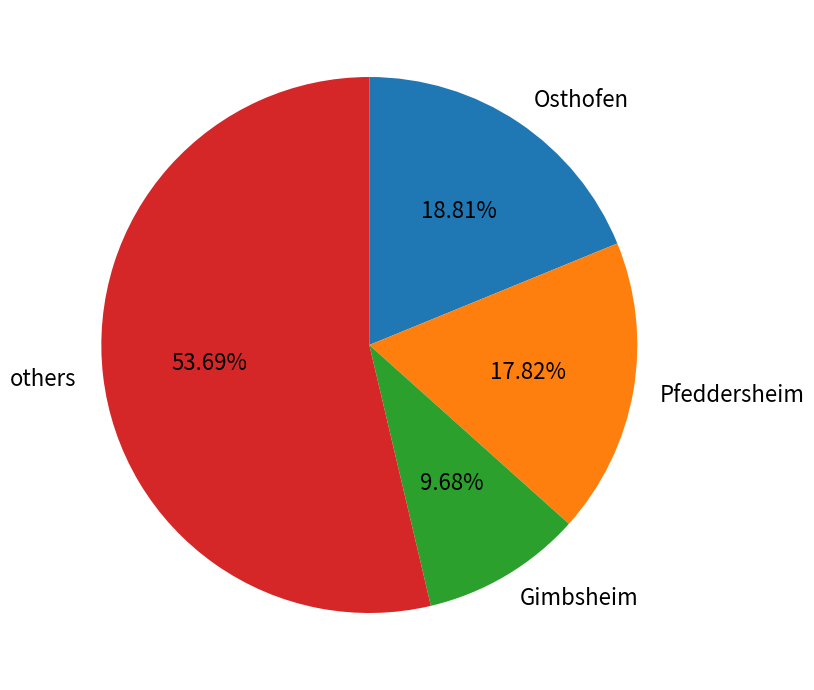

How many segments does this pie chart have?

4